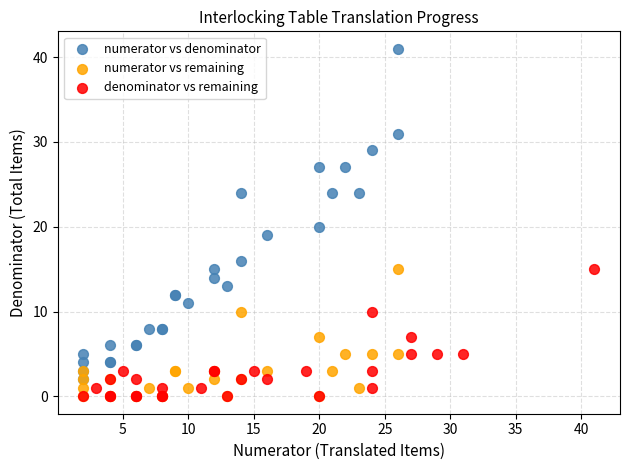

Which series contains the highest Y value?

numerator vs denominator